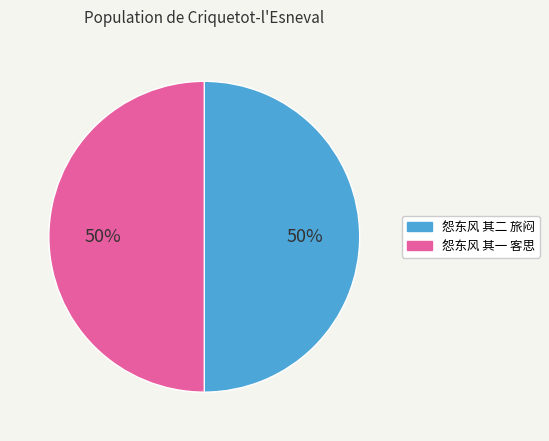

How many segments does this pie chart have?

2